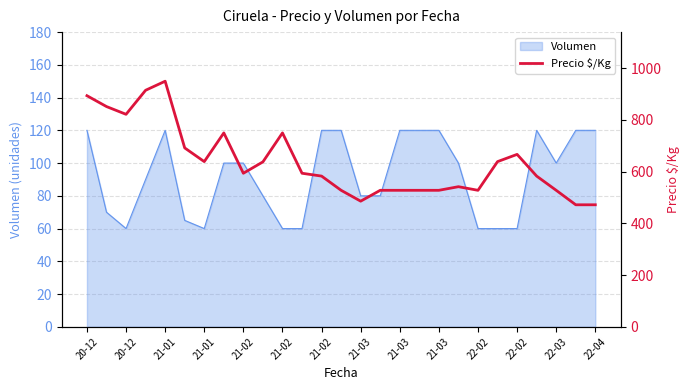

Does the chart have visible grid lines?

Yes